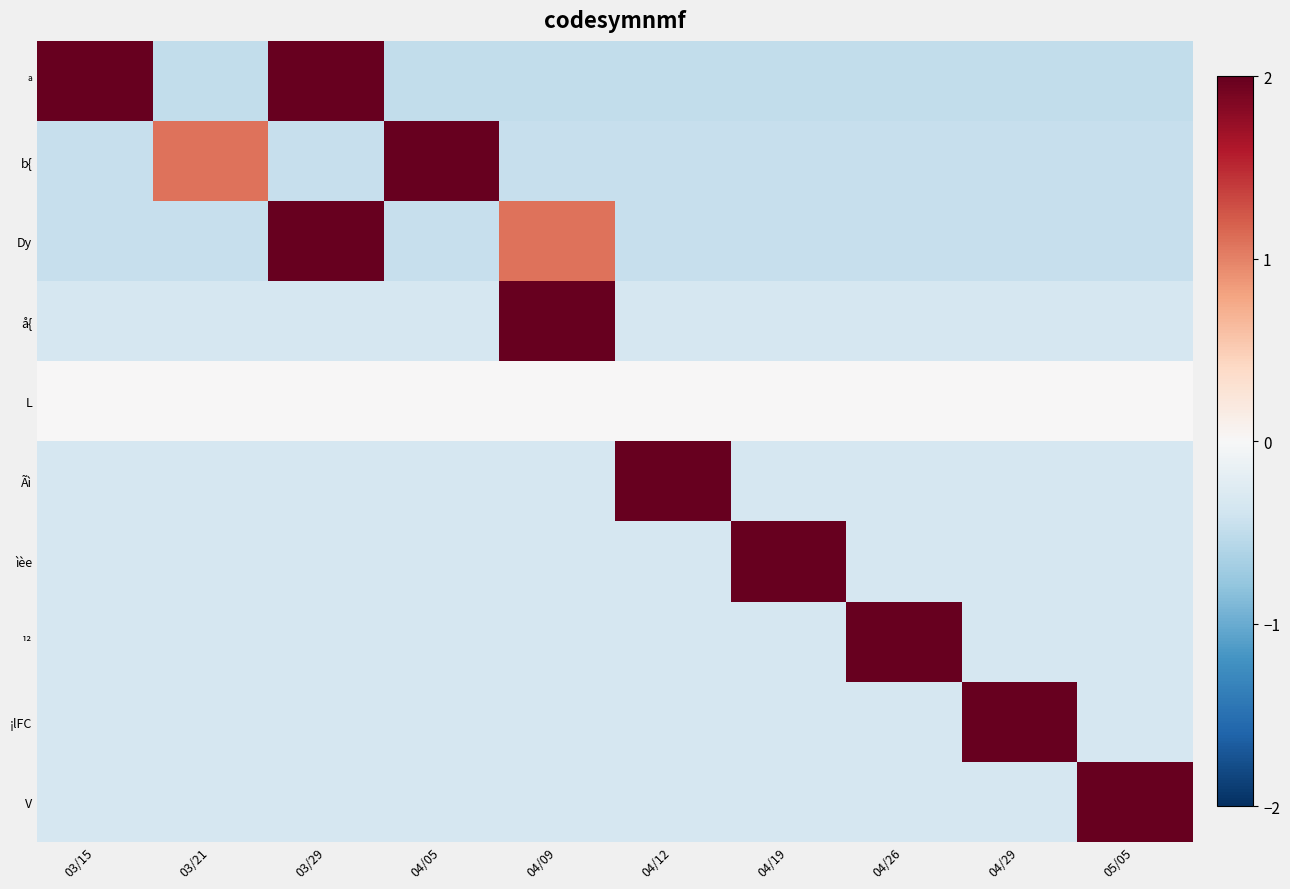

Rank the series by their maximum value, from highest to lowest.

å{, Ãì, ìèe, ¹², ¡lFC, V, b{, Dy, ª, L